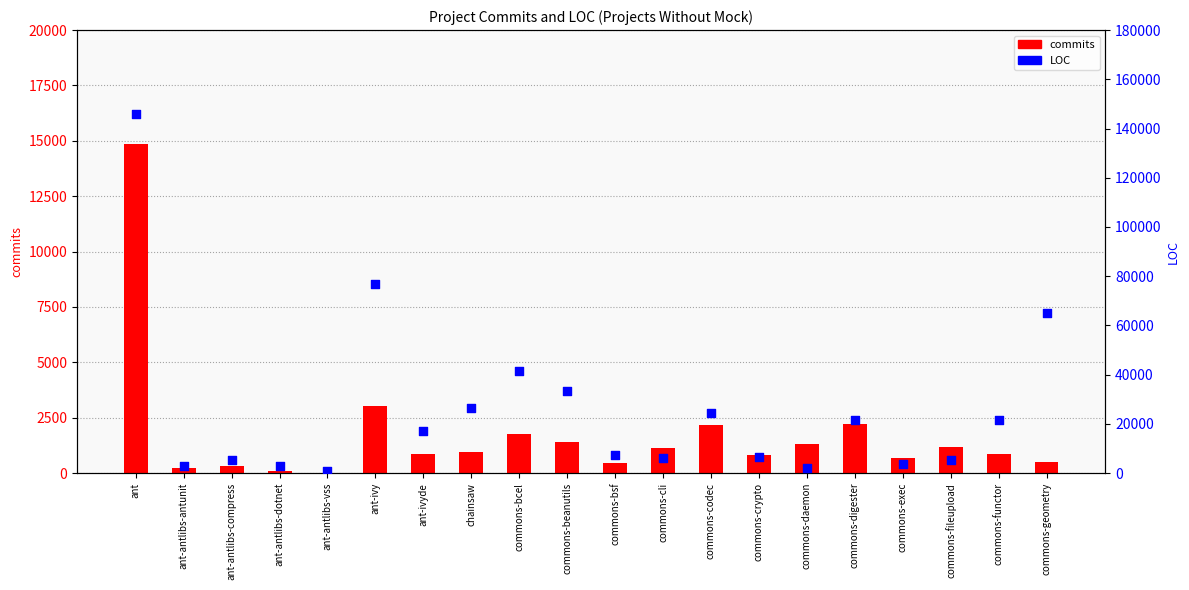

What is the total value across all series at ant-antlibs-compress?

5451